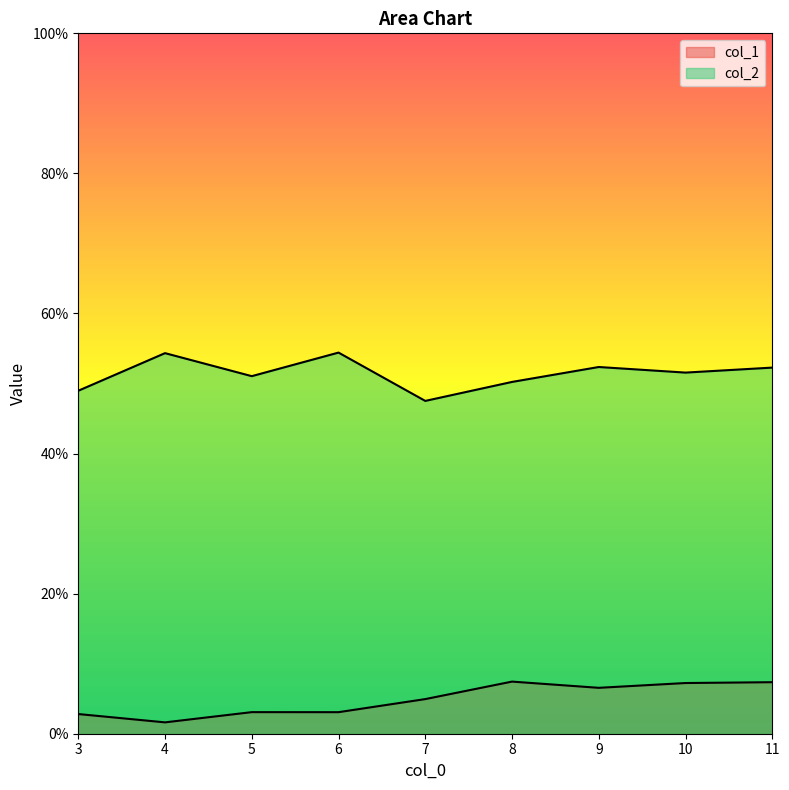

Which category has the highest value in the col_2 series?

6.0